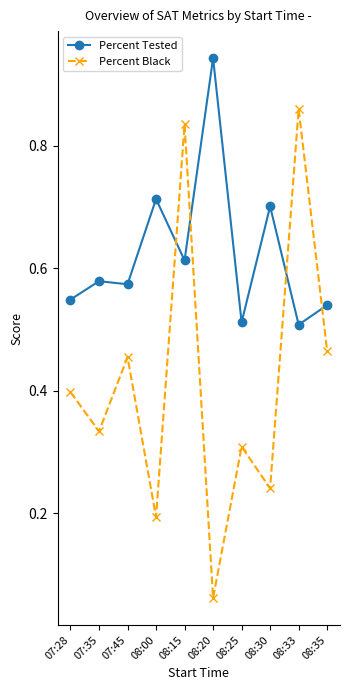

What is the average value of the Percent Black series?

0.4